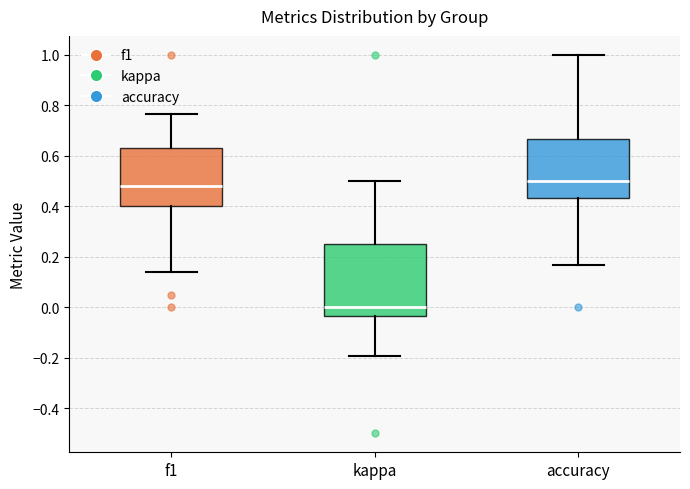

Reading left to right, transcribe this box plot: for each box, give where its median line is, the range the box spans, and where its two whiskers end, as read against the y-axis. The values are not printed on the chart, so give them approximately, as read against the axis.

f1: median 0.48, box 0.40 to 0.62, whiskers 0.14 to 0.76
kappa: median 0.00, box -0.04 to 0.26, whiskers -0.20 to 0.50
accuracy: median 0.50, box 0.44 to 0.66, whiskers 0.16 to 1.00